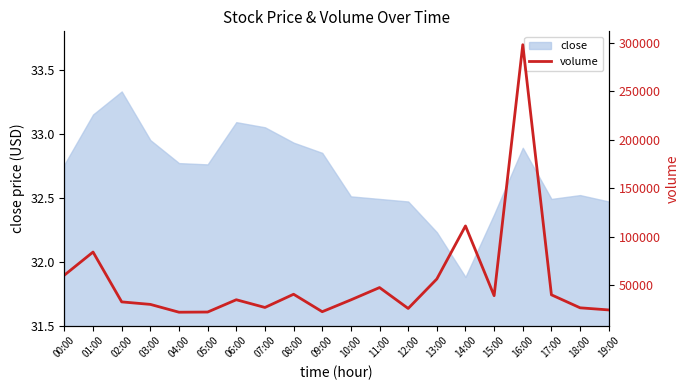

Reading right to left, transcribe all the data shown in this chart.

24241	26442	39867	298304	38984	111041	56237	25775	47360	34636	22422	40452	26796	34776	22072	21888	29968	32558	84062	60219